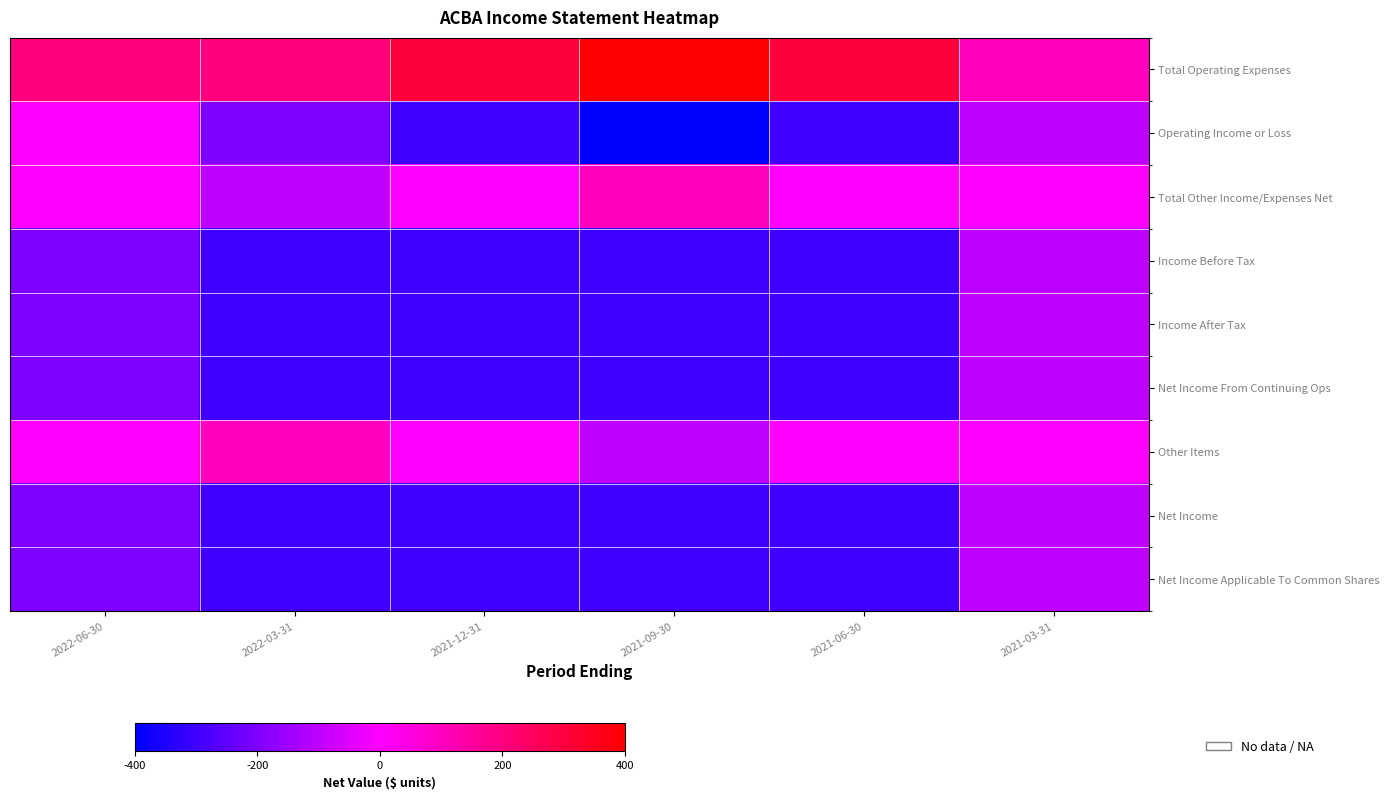

What is the difference between the highest and lowest values at 2021-06-30?

600